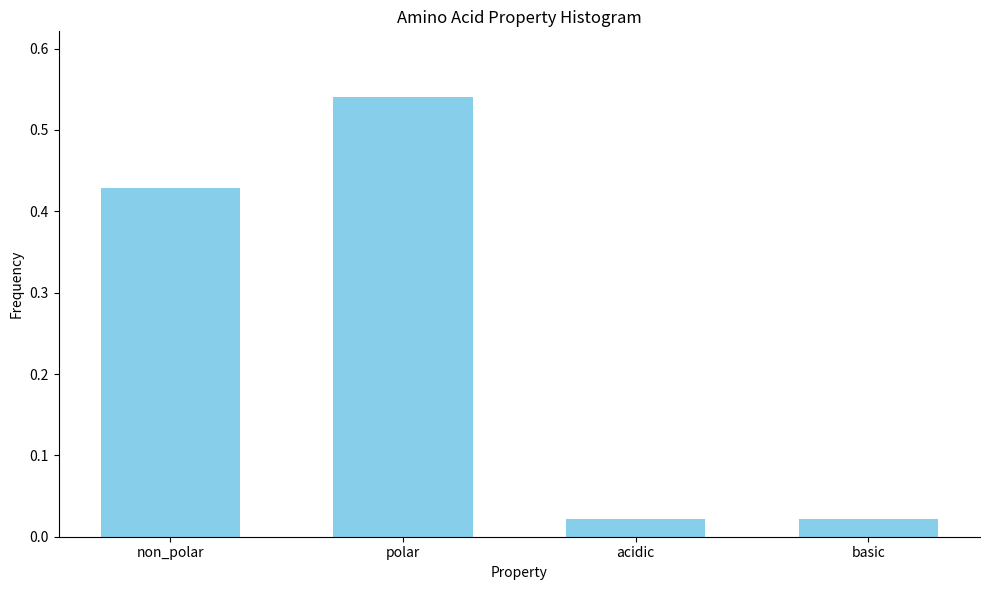

The value at non_polar is 0.7. True or false?

False